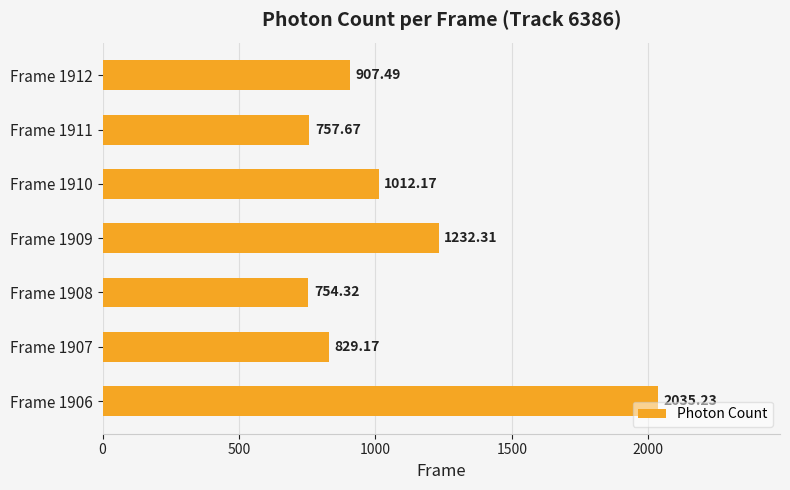

What is the difference between the maximum and second lowest values?

1277.6